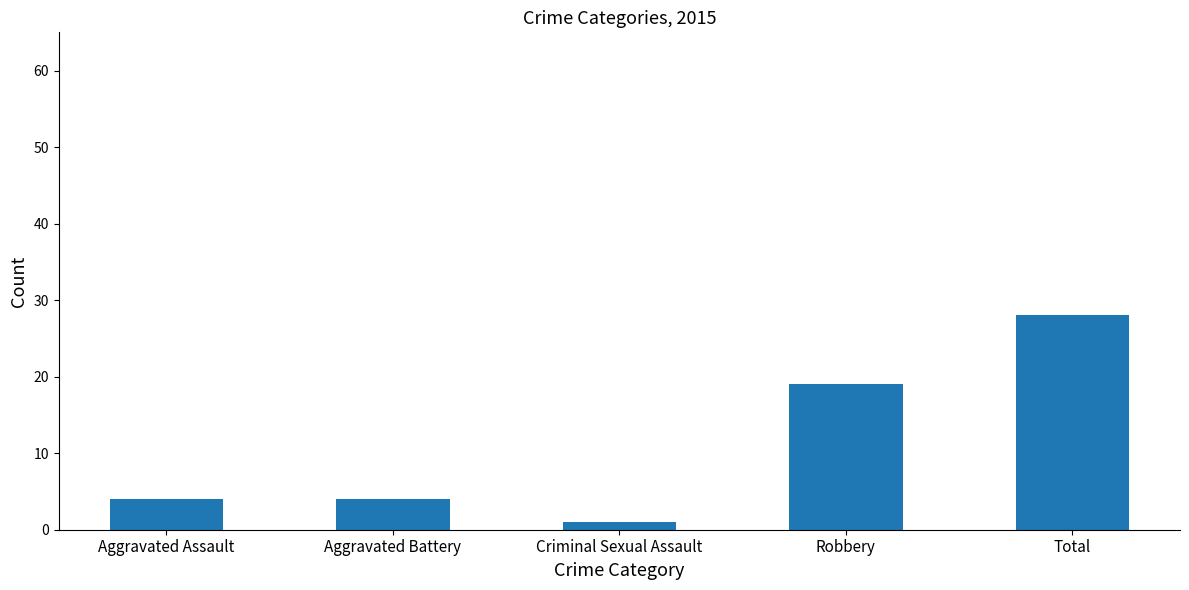

Which label corresponds to the smallest value in the chart?

Criminal Sexual Assault